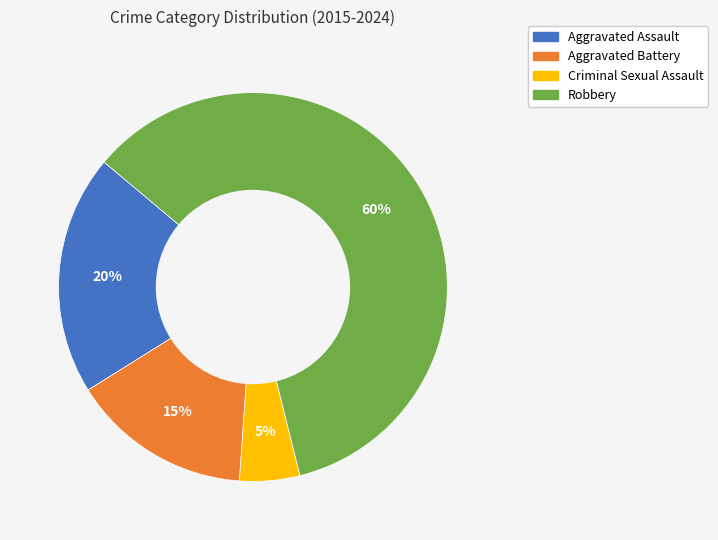

Is the sum of Criminal Sexual Assault and Robbery greater than half?

Yes